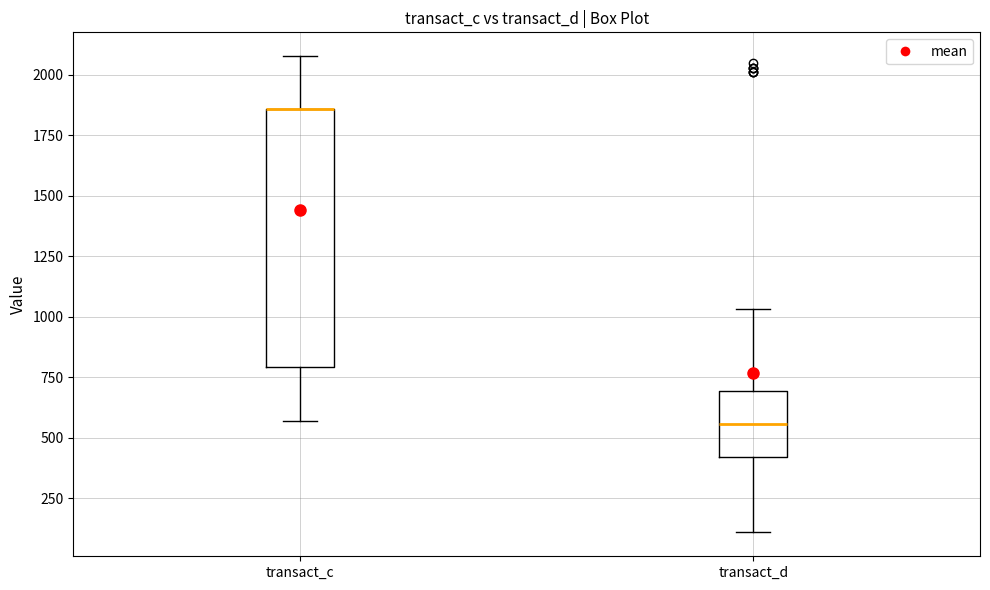

Reading left to right, transcribe this box plot: for each box, give where its median line is, the range the box spans, and where its two whiskers end, as read against the y-axis. The values are not printed on the chart, so give them approximately, as read against the axis.

transact_c: median 1850 (drawn on the box's upper edge), box 800 to 1850, whiskers 550 to 2100
transact_d: median 550, box 400 to 700, whiskers 100 to 1050